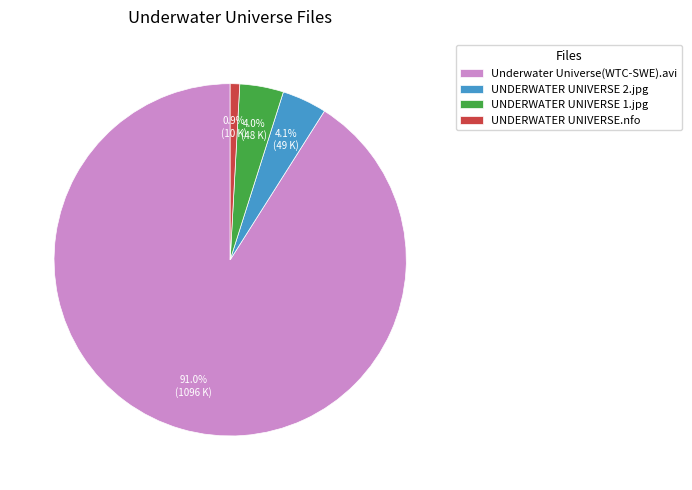

Does any single category account for the majority?

Yes